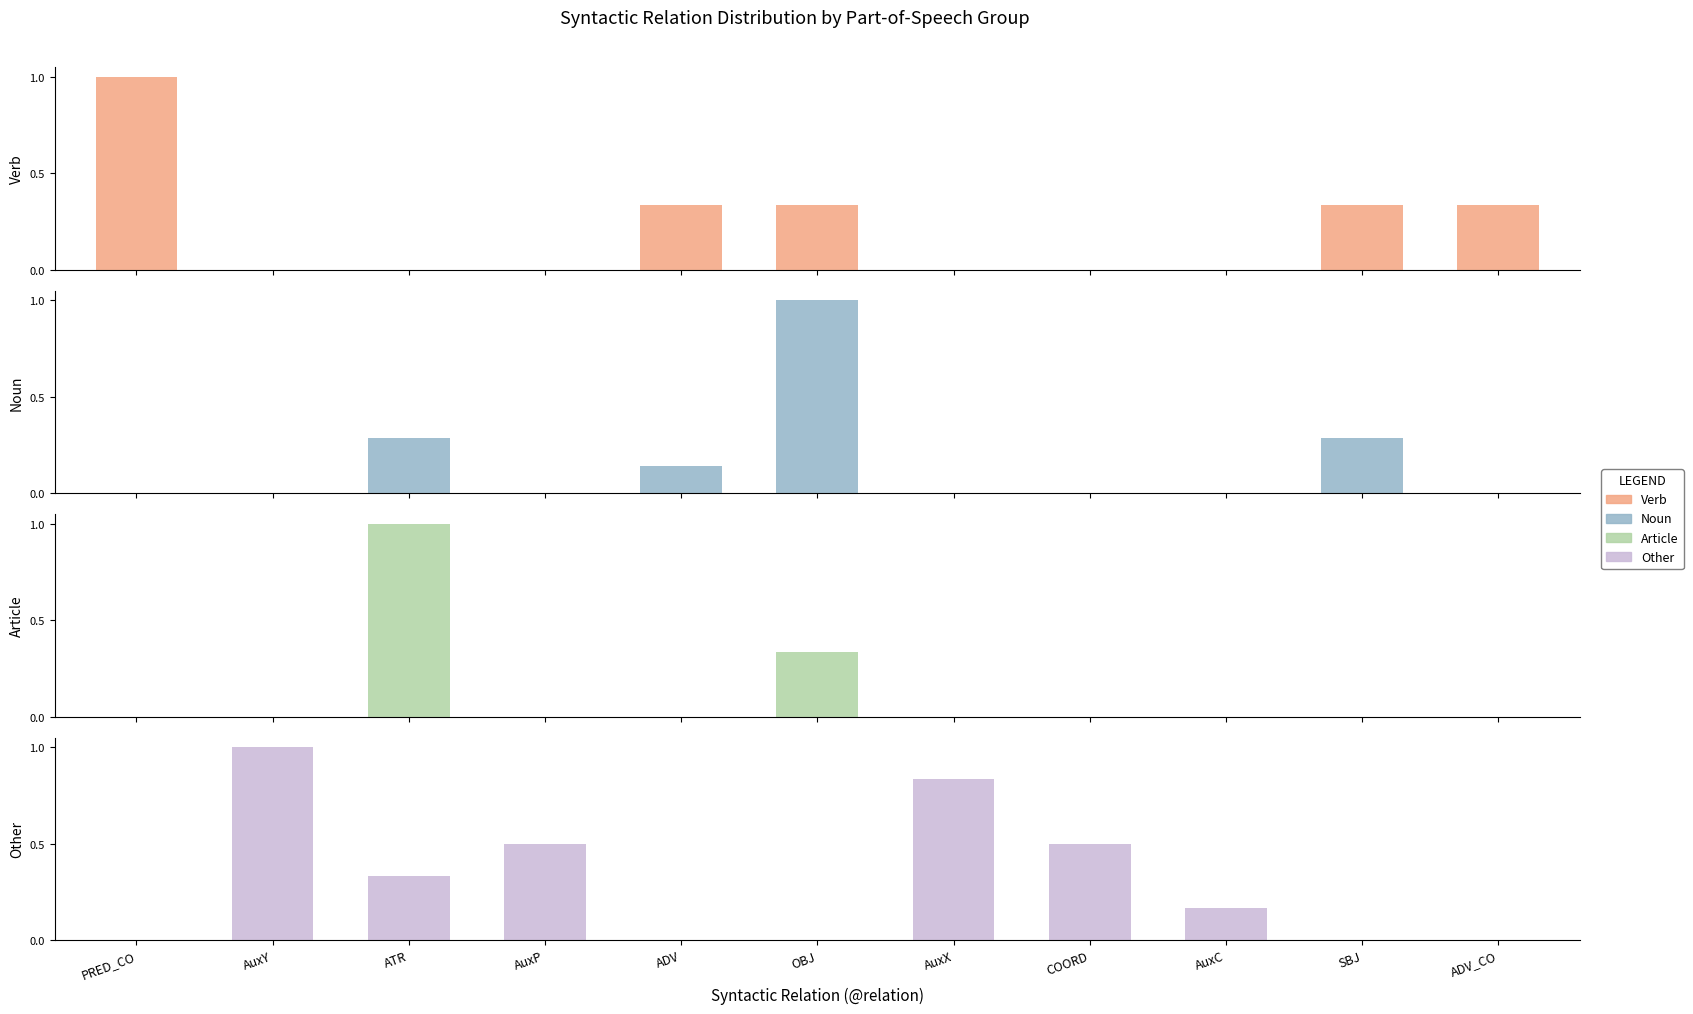

Does the chart contain stacked bars?

No